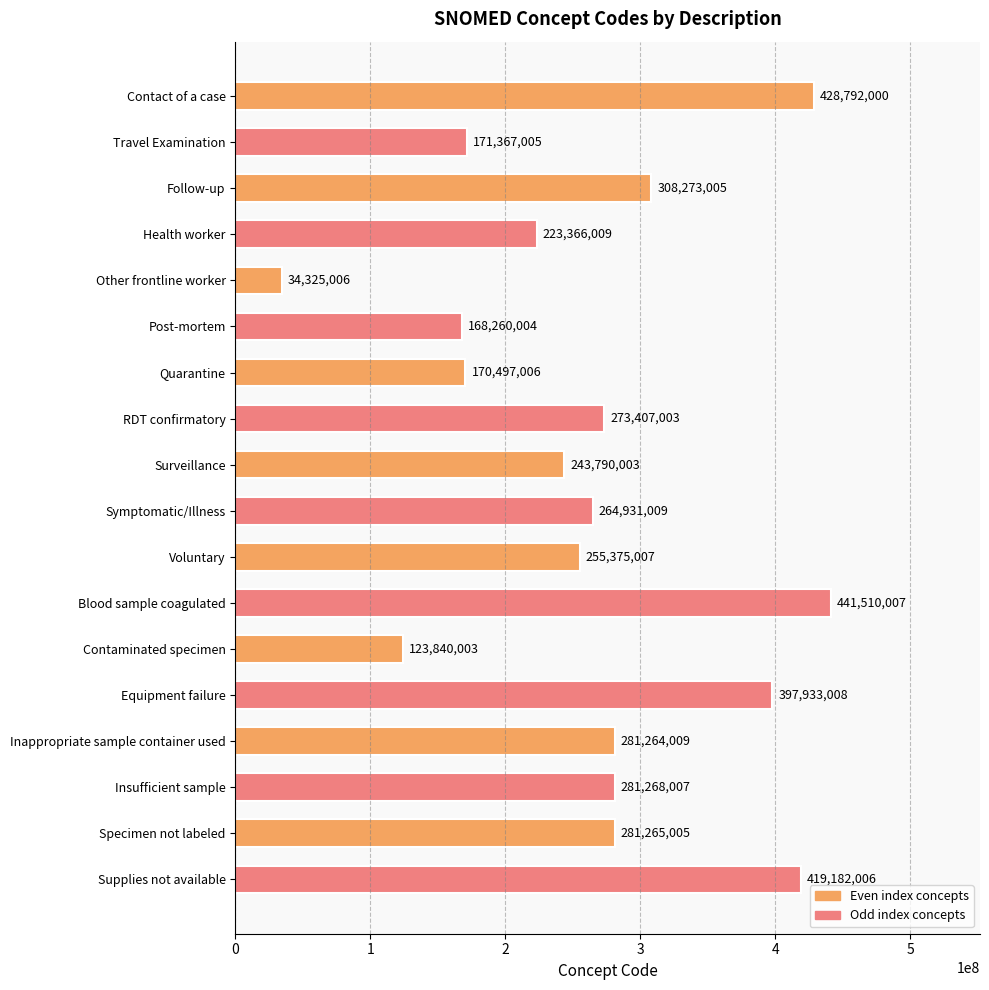

Between Surveillance and Other frontline worker, which is larger?

Surveillance